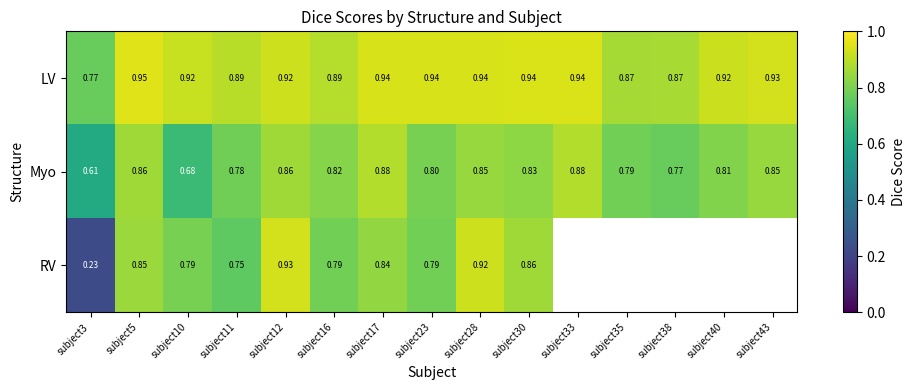

At subject3, list the series in order from largest to smallest.

LV, Myo, RV